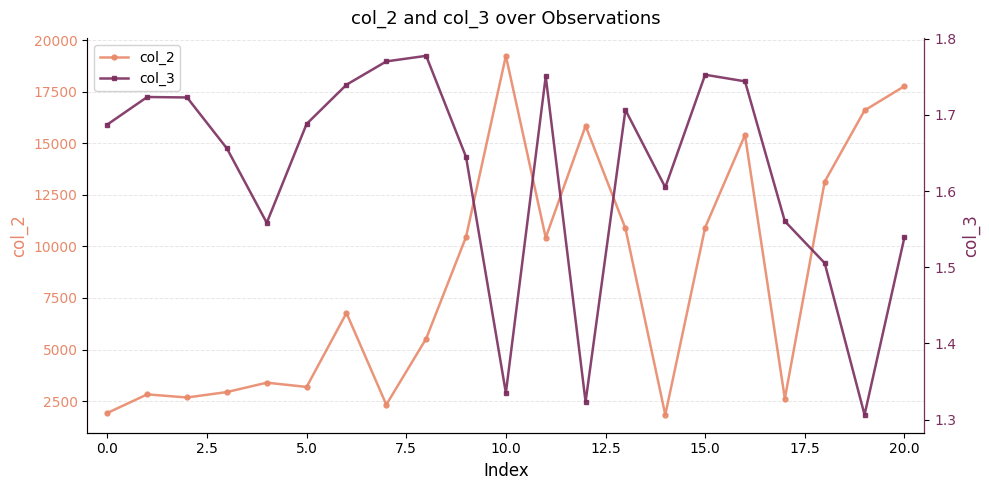

True or false: col_2 has more than 1 interior local peaks.

True